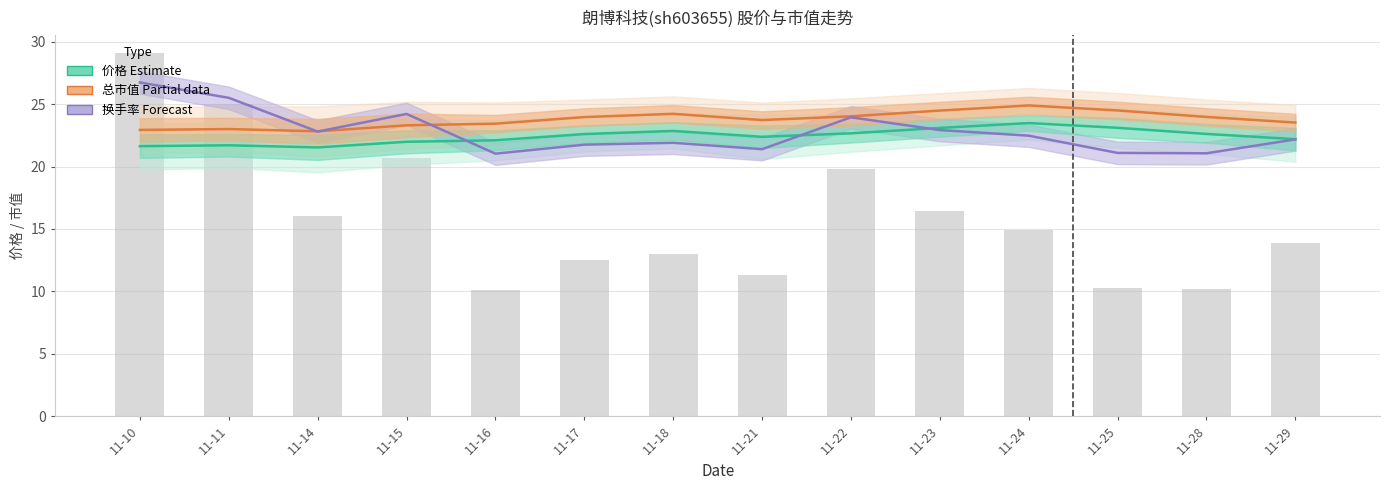

The value of 换手率(×10) at 11-10 is 29.1. True or false?

True